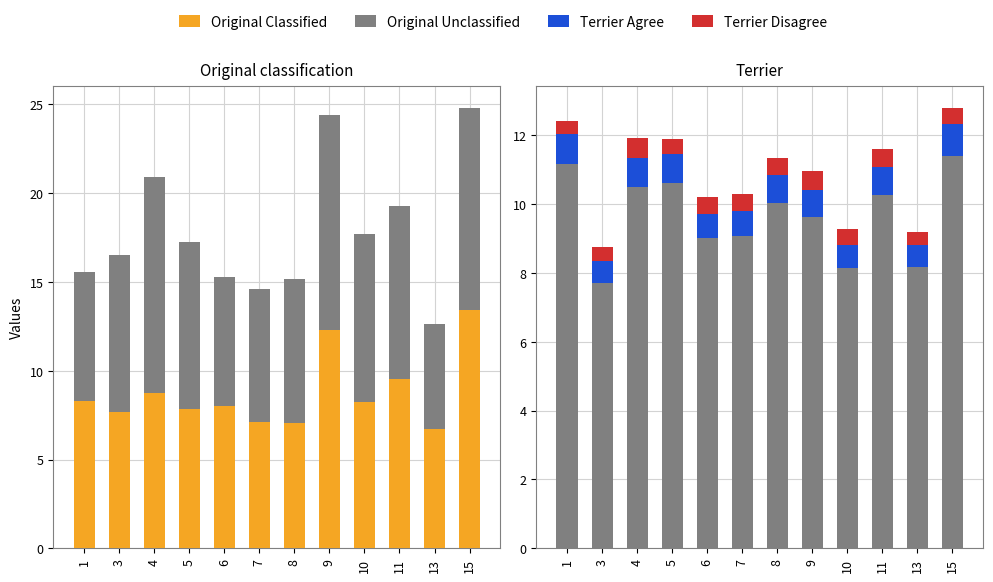

Reading left to right, what are all the values shown in this chart?

Original Classified: 8.3	7.7	8.7	7.9	8.0	7.1	7.1	12.3	8.2	9.5	6.7	13.4
Original Unclassified: 7.3	8.8	12.2	9.4	7.3	7.5	8.1	12.1	9.5	9.7	5.9	11.3
Terrier Agree: 0.9	0.6	0.8	0.8	0.7	0.7	0.8	0.8	0.7	0.8	0.7	0.9
Terrier Disagree: 0.4	0.4	0.6	0.4	0.5	0.5	0.5	0.6	0.5	0.5	0.4	0.5